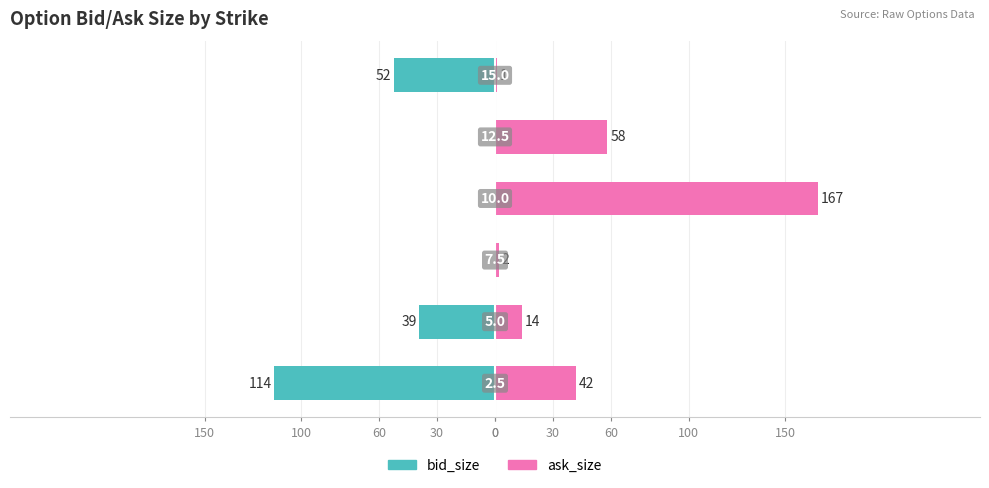

What is the value of the ask_size bar at the 4th from the left?

167